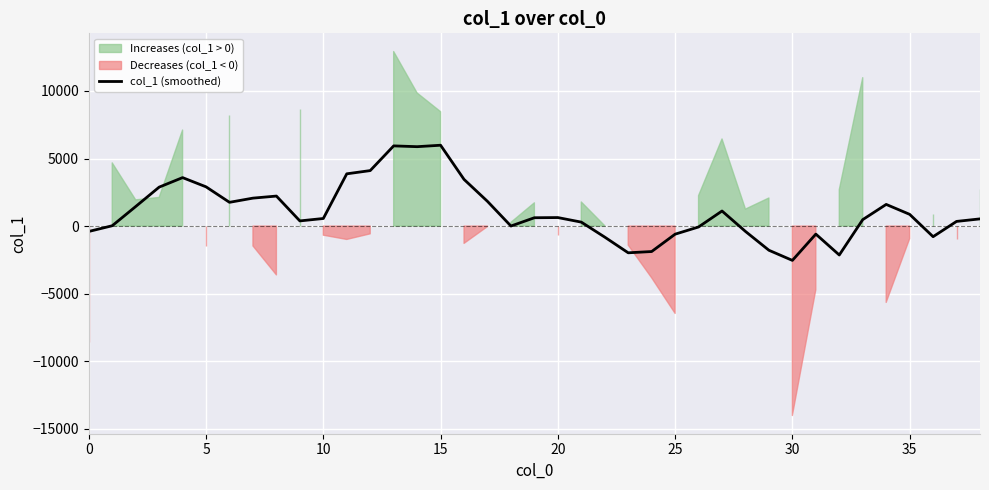

What is the maximum value for col_1 (smoothed)?

5982.5